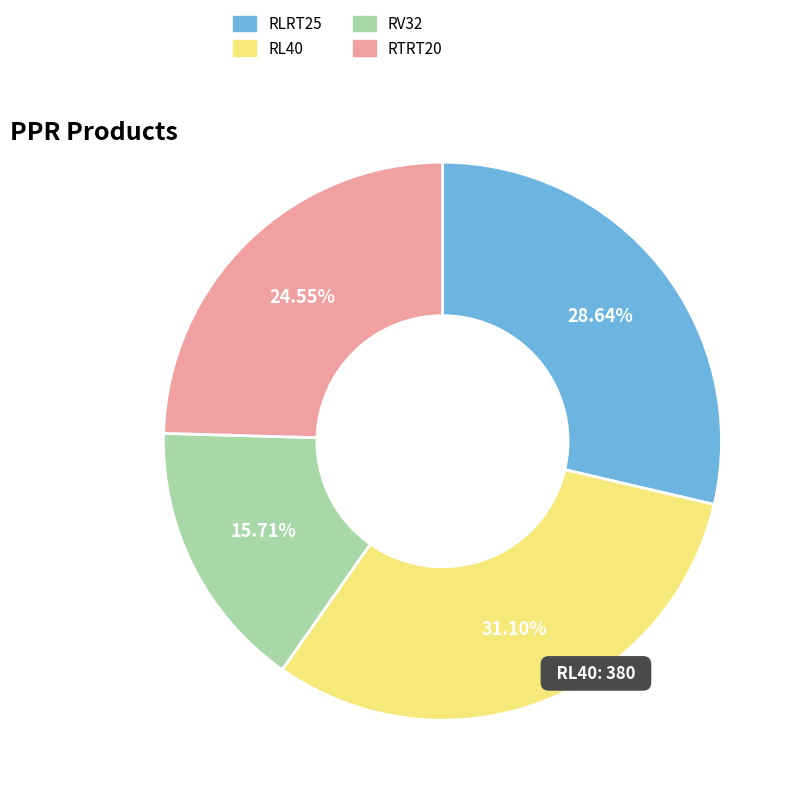

What is the ratio of the value at RV32 to the value at RLRT25?

0.5